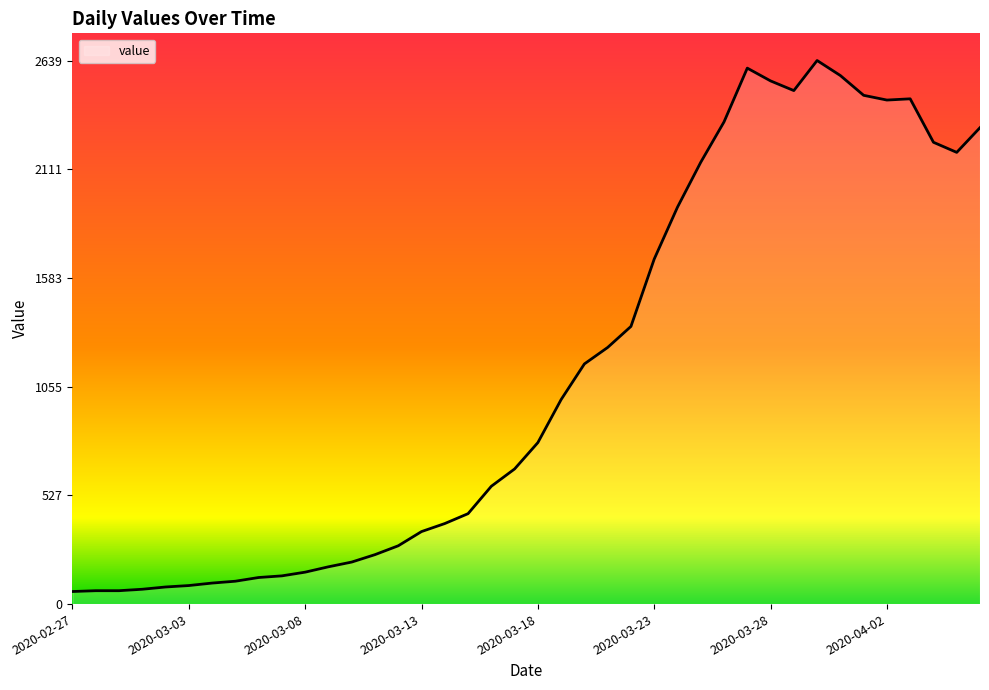

What is the maximum value shown in the chart?

2639